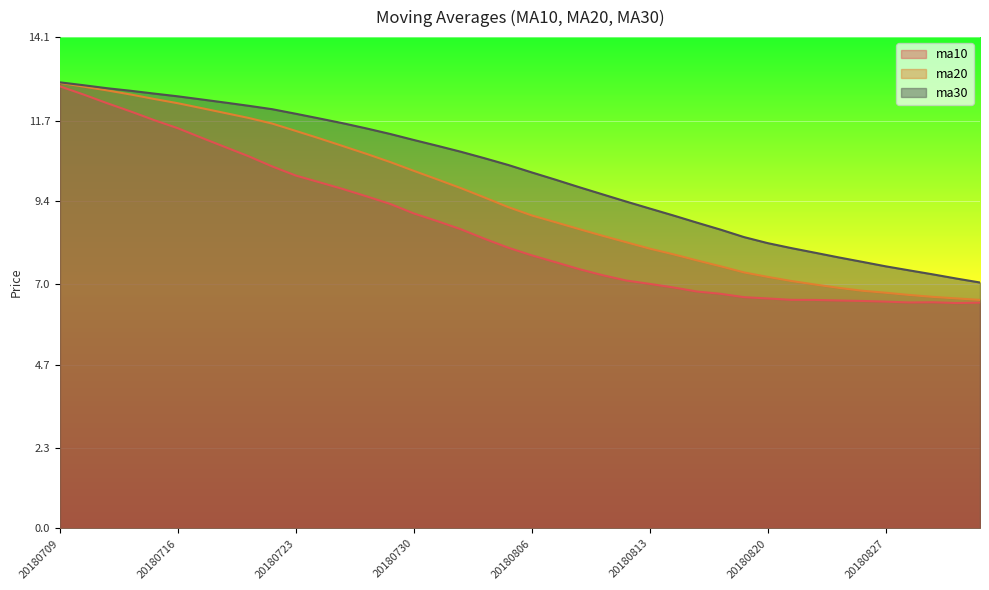

Reading right to left, list all the values displayed in this chart.

ma10: 6.5	6.5	6.5	6.5	6.5	6.5	6.5	6.6	6.6	6.6	6.6	6.7	6.8	6.9	7.0	7.1	7.3	7.4	7.6	7.8	8.1	8.3	8.6	8.8	9.0	9.3	9.5	9.7	9.9	10.1	10.4	10.7	10.9	11.2	11.5	11.7	12.0	12.2	12.5	12.7
ma20: 6.6	6.6	6.6	6.7	6.8	6.8	6.9	7.0	7.1	7.2	7.3	7.5	7.7	7.9	8.0	8.2	8.4	8.6	8.8	9.0	9.2	9.5	9.8	10.0	10.3	10.5	10.7	11.0	11.2	11.4	11.6	11.8	11.9	12.1	12.2	12.3	12.5	12.6	12.7	12.8
ma30: 7.1	7.2	7.3	7.4	7.5	7.7	7.8	7.9	8.0	8.2	8.4	8.6	8.8	9.0	9.2	9.4	9.6	9.8	10.0	10.2	10.4	10.6	10.8	11.0	11.1	11.3	11.5	11.6	11.8	11.9	12.0	12.1	12.2	12.3	12.4	12.5	12.6	12.6	12.7	12.8